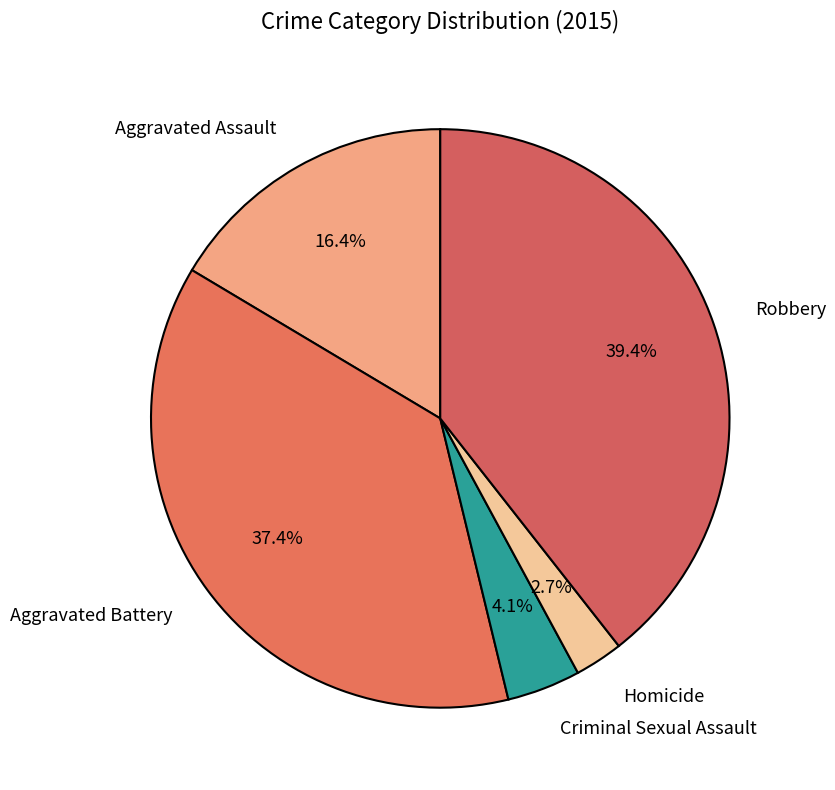

What is the ratio of the value at Aggravated Assault to the value at Aggravated Battery?

0.4